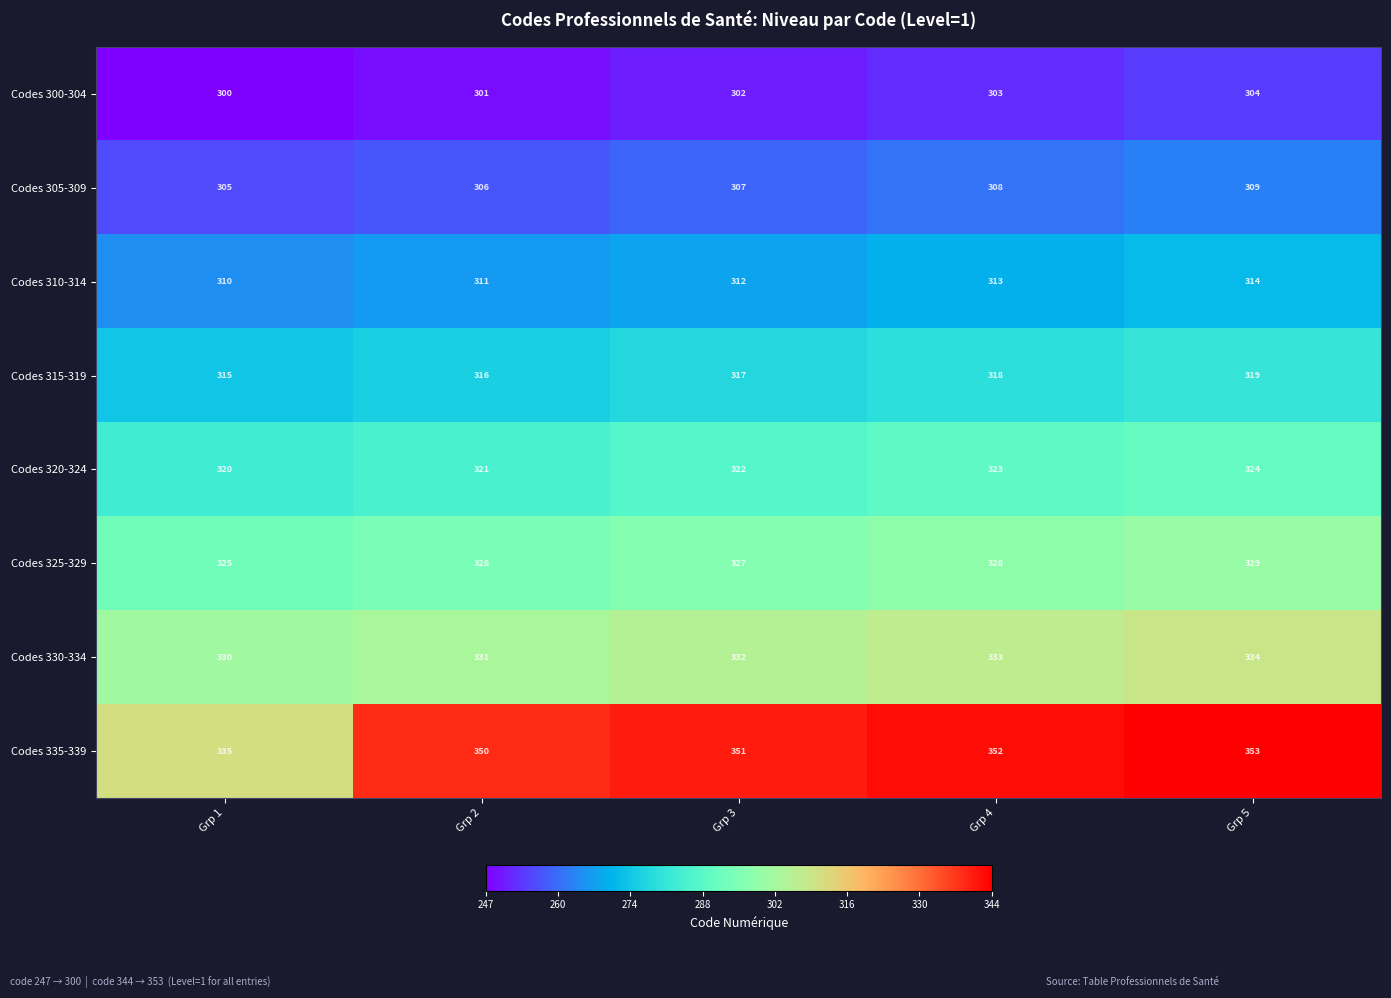

True or false: Codes 315-319 has a value of 317 at Grp 3.

True